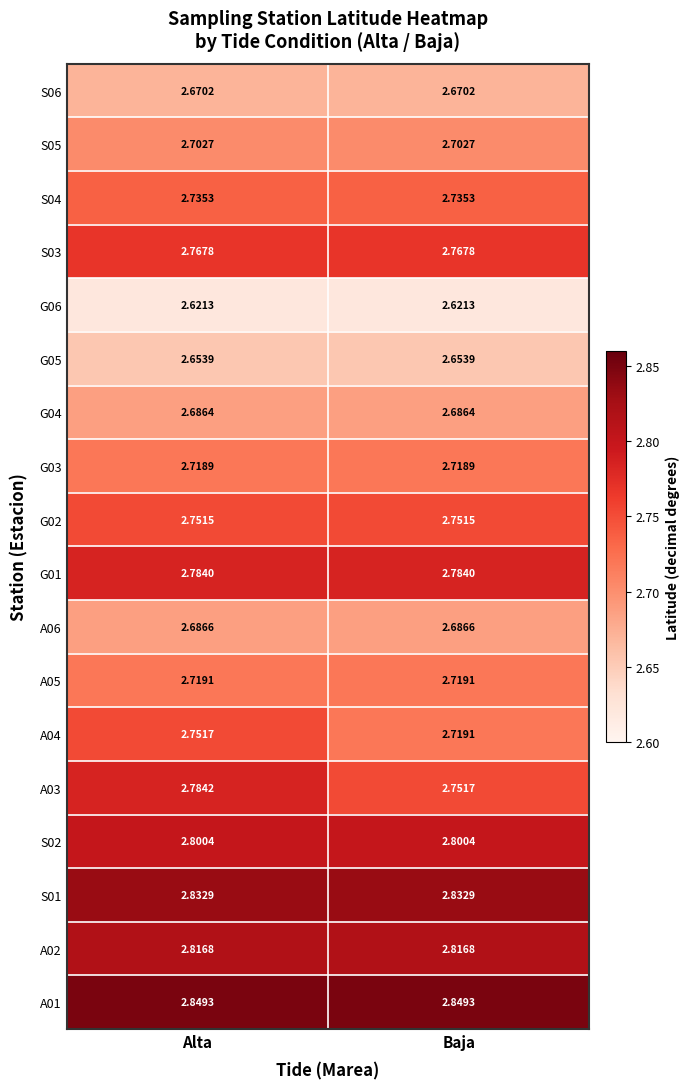

Which series changed the most between Alta and Baja?

A04